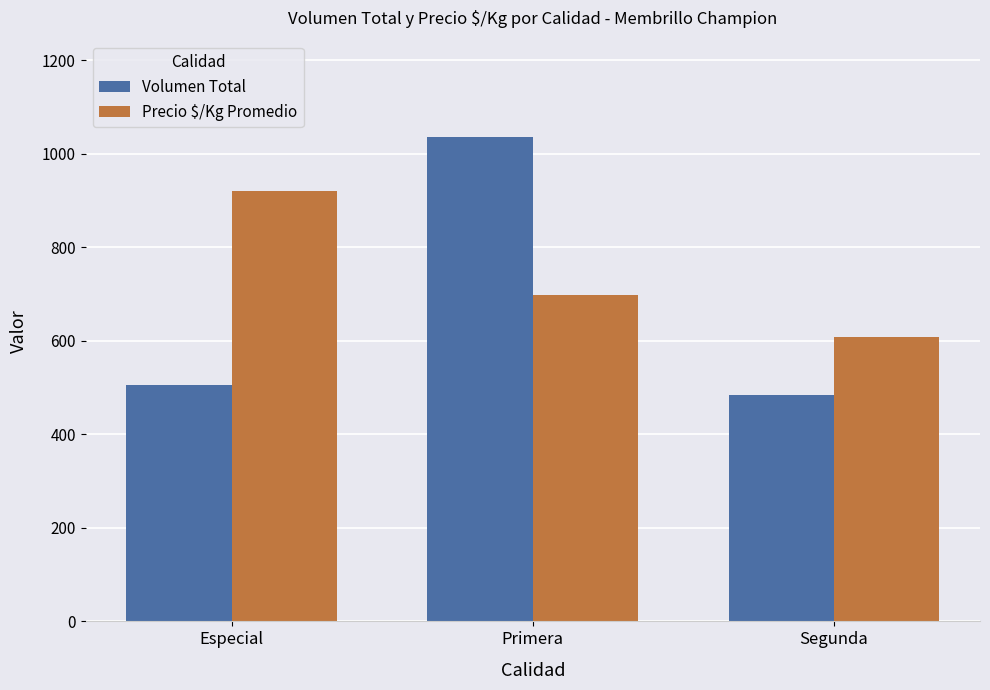

Count the number of data series in this chart.

2